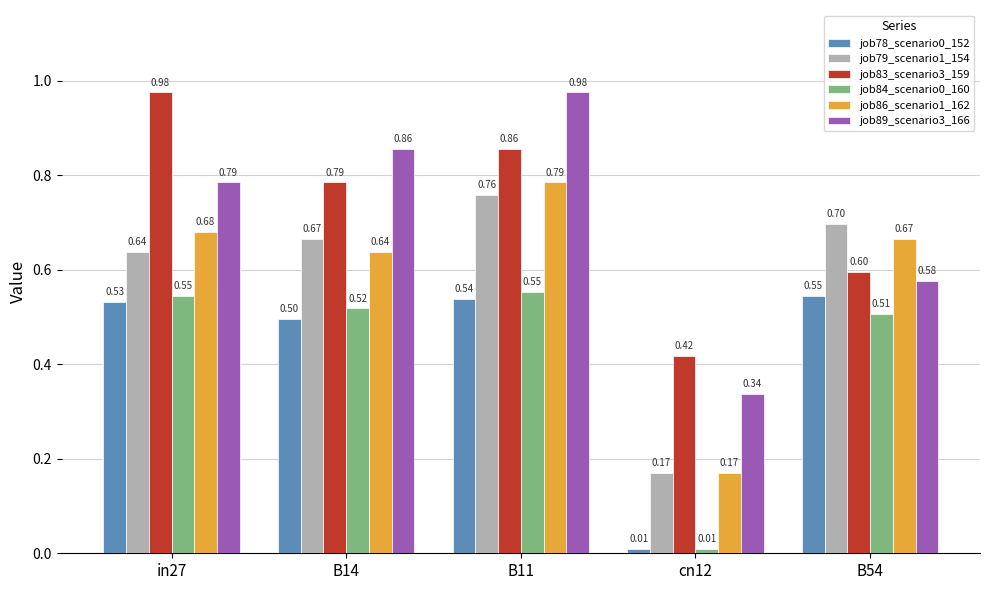

Which series has the largest range (max minus min)?

job89_scenario3_166